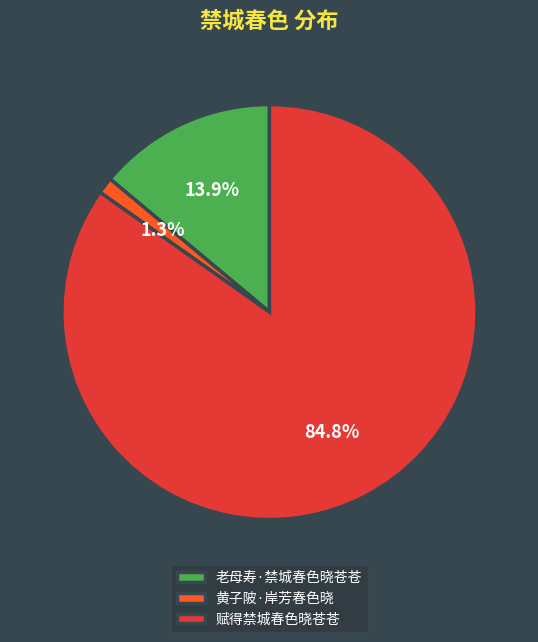

To the nearest percent, what percentage of the pie is 黄子陂·岸芳春色晓?

1%